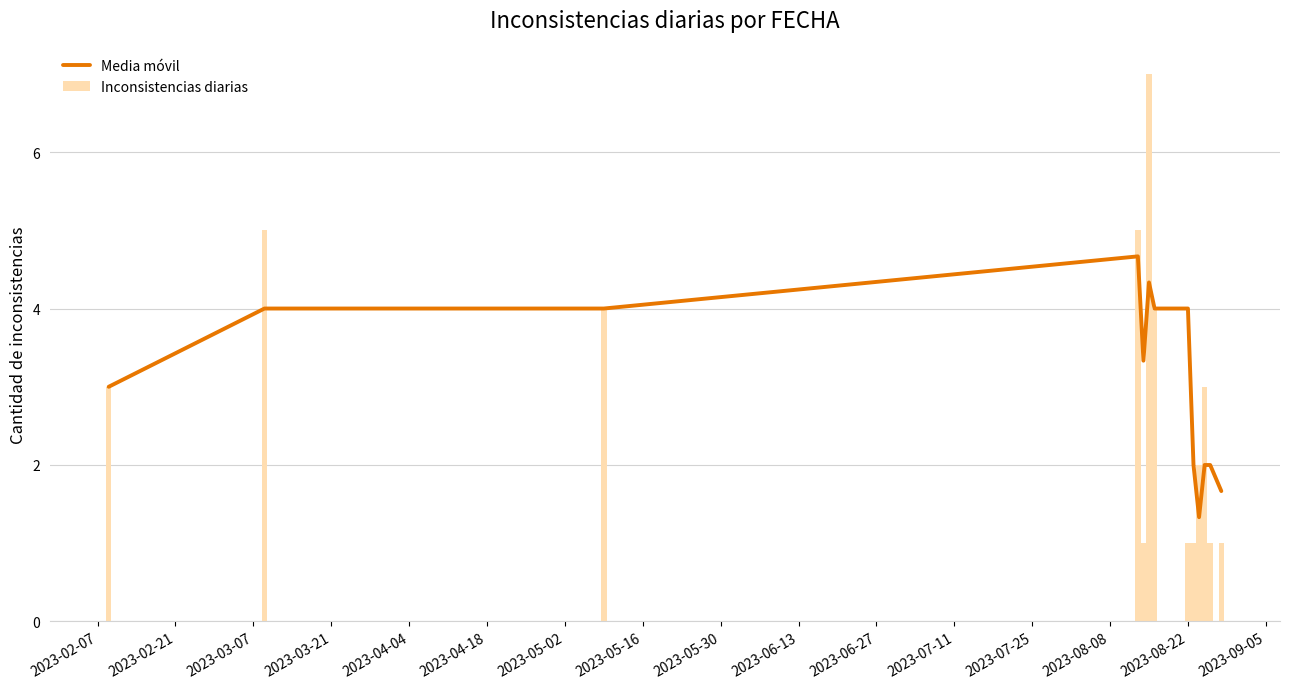

Which series has the largest total across all categories?

Media móvil